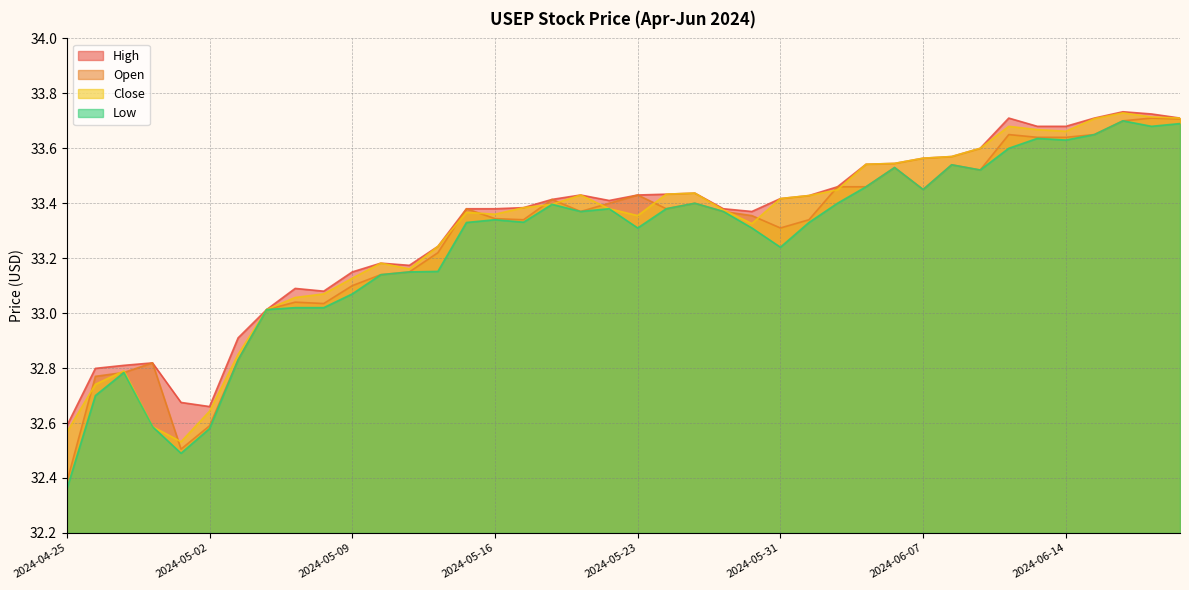

Reading right to left, transcribe all the data shown in this chart.

Close: 2024-06-21=33.7	2024-06-20=33.7	2024-06-18=33.7	2024-06-17=33.7	2024-06-14=33.7	2024-06-13=33.7	2024-06-12=33.7	2024-06-11=33.6	2024-06-10=33.6	2024-06-07=33.6	2024-06-06=33.5	2024-06-05=33.5	2024-06-04=33.4	2024-06-03=33.4	2024-05-31=33.4	2024-05-30=33.3	2024-05-29=33.4	2024-05-28=33.4	2024-05-24=33.4	2024-05-23=33.4	2024-05-22=33.4	2024-05-21=33.4	2024-05-20=33.4	2024-05-17=33.4	2024-05-16=33.4	2024-05-15=33.4	2024-05-14=33.2	2024-05-13=33.2	2024-05-10=33.2	2024-05-09=33.1	2024-05-08=33.1	2024-05-07=33.1	2024-05-06=33.0	2024-05-03=32.9	2024-05-02=32.6	2024-05-01=32.5	2024-04-30=32.6	2024-04-29=32.8	2024-04-26=32.7	2024-04-25=32.6
High: 2024-06-21=33.7	2024-06-20=33.7	2024-06-18=33.7	2024-06-17=33.7	2024-06-14=33.7	2024-06-13=33.7	2024-06-12=33.7	2024-06-11=33.6	2024-06-10=33.6	2024-06-07=33.6	2024-06-06=33.5	2024-06-05=33.5	2024-06-04=33.5	2024-06-03=33.4	2024-05-31=33.4	2024-05-30=33.4	2024-05-29=33.4	2024-05-28=33.4	2024-05-24=33.4	2024-05-23=33.4	2024-05-22=33.4	2024-05-21=33.4	2024-05-20=33.4	2024-05-17=33.4	2024-05-16=33.4	2024-05-15=33.4	2024-05-14=33.2	2024-05-13=33.2	2024-05-10=33.2	2024-05-09=33.1	2024-05-08=33.1	2024-05-07=33.1	2024-05-06=33.0	2024-05-03=32.9	2024-05-02=32.7	2024-05-01=32.7	2024-04-30=32.8	2024-04-29=32.8	2024-04-26=32.8	2024-04-25=32.6
Low: 2024-06-21=33.7	2024-06-20=33.7	2024-06-18=33.7	2024-06-17=33.6	2024-06-14=33.6	2024-06-13=33.6	2024-06-12=33.6	2024-06-11=33.5	2024-06-10=33.5	2024-06-07=33.5	2024-06-06=33.5	2024-06-05=33.5	2024-06-04=33.4	2024-06-03=33.3	2024-05-31=33.2	2024-05-30=33.3	2024-05-29=33.4	2024-05-28=33.4	2024-05-24=33.4	2024-05-23=33.3	2024-05-22=33.4	2024-05-21=33.4	2024-05-20=33.4	2024-05-17=33.3	2024-05-16=33.3	2024-05-15=33.3	2024-05-14=33.2	2024-05-13=33.1	2024-05-10=33.1	2024-05-09=33.1	2024-05-08=33.0	2024-05-07=33.0	2024-05-06=33.0	2024-05-03=32.8	2024-05-02=32.6	2024-05-01=32.5	2024-04-30=32.6	2024-04-29=32.8	2024-04-26=32.7	2024-04-25=32.4
Open: 2024-06-21=33.7	2024-06-20=33.7	2024-06-18=33.7	2024-06-17=33.6	2024-06-14=33.6	2024-06-13=33.6	2024-06-12=33.6	2024-06-11=33.5	2024-06-10=33.5	2024-06-07=33.5	2024-06-06=33.5	2024-06-05=33.5	2024-06-04=33.5	2024-06-03=33.3	2024-05-31=33.3	2024-05-30=33.4	2024-05-29=33.4	2024-05-28=33.4	2024-05-24=33.4	2024-05-23=33.4	2024-05-22=33.4	2024-05-21=33.4	2024-05-20=33.4	2024-05-17=33.3	2024-05-16=33.3	2024-05-15=33.4	2024-05-14=33.2	2024-05-13=33.1	2024-05-10=33.1	2024-05-09=33.1	2024-05-08=33.0	2024-05-07=33.0	2024-05-06=33.0	2024-05-03=32.8	2024-05-02=32.6	2024-05-01=32.5	2024-04-30=32.8	2024-04-29=32.8	2024-04-26=32.8	2024-04-25=32.4